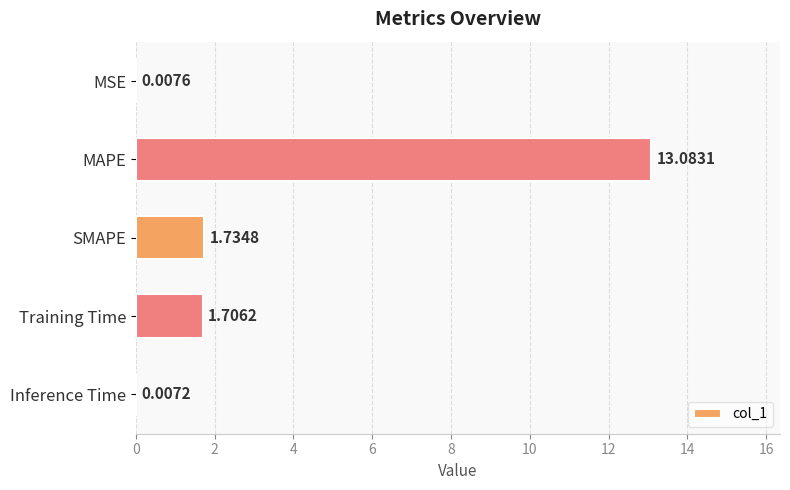

What is the maximum value shown in the chart?

13.1